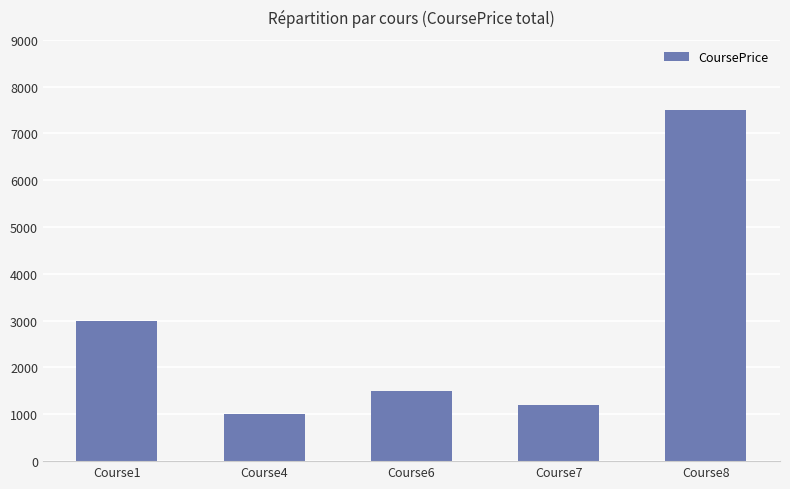

What is the average value?

2840